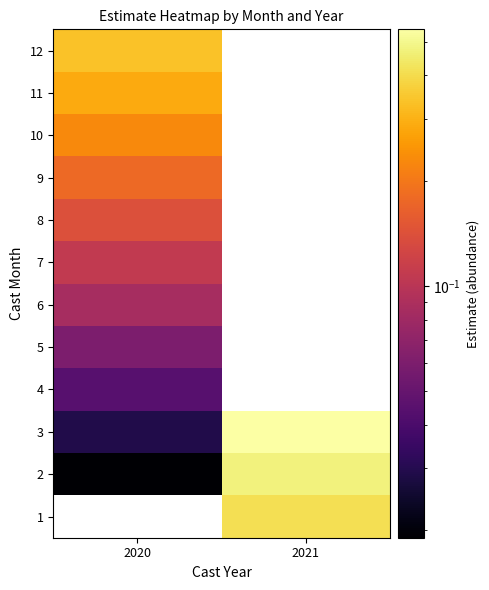

Is the value of 10 at 2021 greater than the value of 1 at 2021?

No